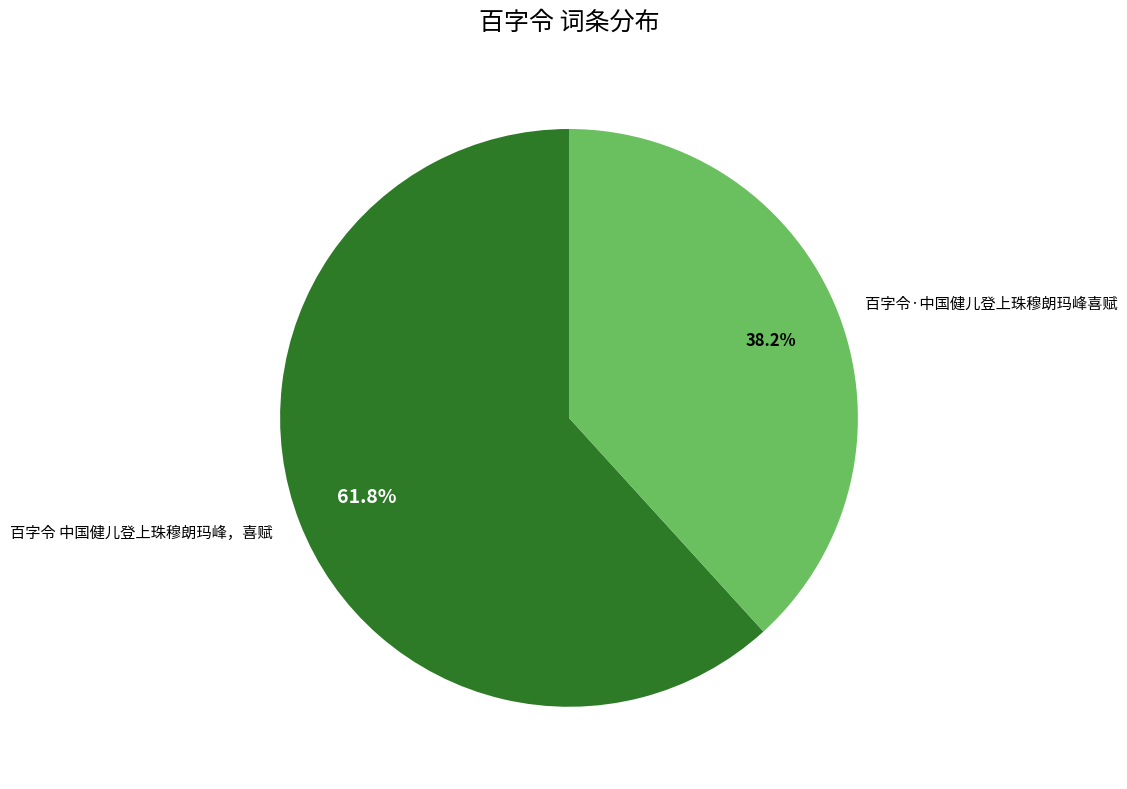

Is it true that 百字令·中国健儿登上珠穆朗玛峰喜赋 is 51% of the pie?

False